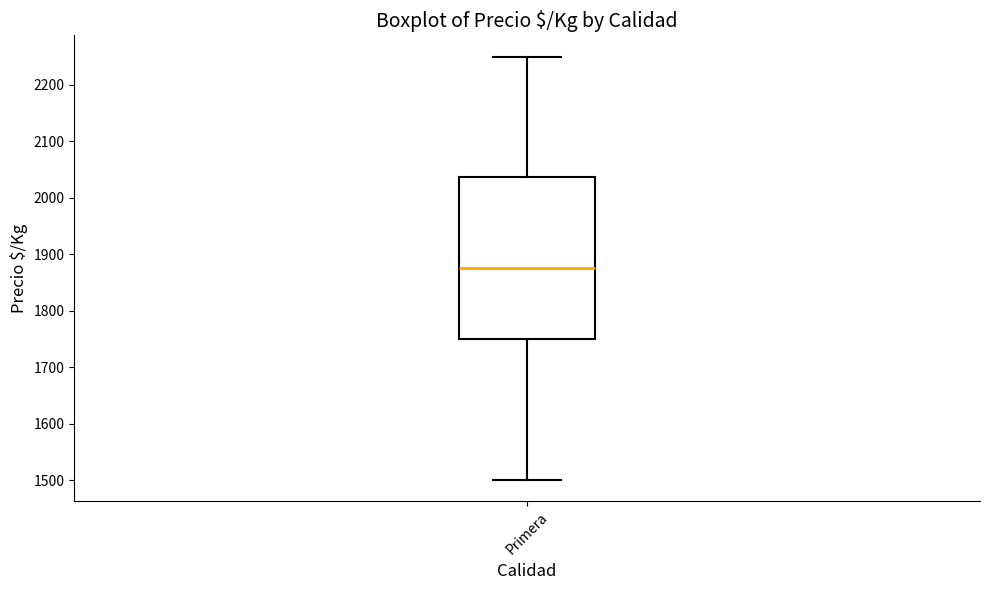

Where is the upper edge of the box for Primera on the y-axis? The values are not printed on the chart, so give them approximately, as read against the axis.

2040